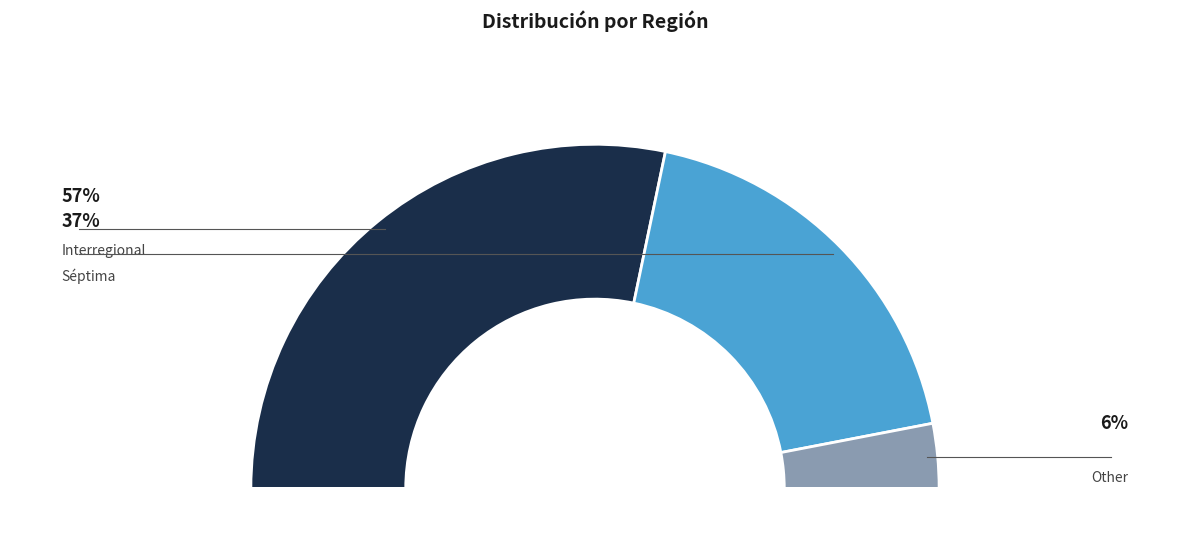

What portion of the pie excludes Interregional?

43.4%